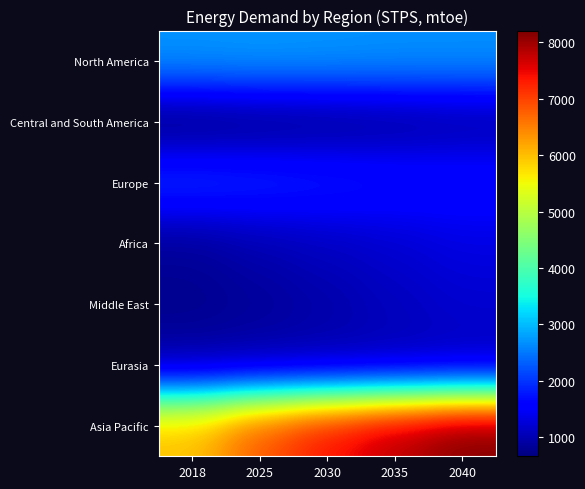

Reading right to left, list all the values displayed in this chart.

North America: 2040=2686	2035=2693	2030=2717	2025=2738	2018=2714
Central and South America: 2040=913	2035=844	2030=780	2025=727	2018=660
Europe: 2040=1723	2035=1761	2030=1848	2025=1929	2018=2000
Africa: 2040=1318	2035=1202	2030=1100	2025=992	2018=838
Middle East: 2040=1206	2035=1092	2030=956	2025=848	2018=763
Eurasia: 2040=1031	2035=1000	2030=980	2025=965	2018=934
Asia Pacific: 2040=8209	2035=7837	2030=7402	2025=6858	2018=5989